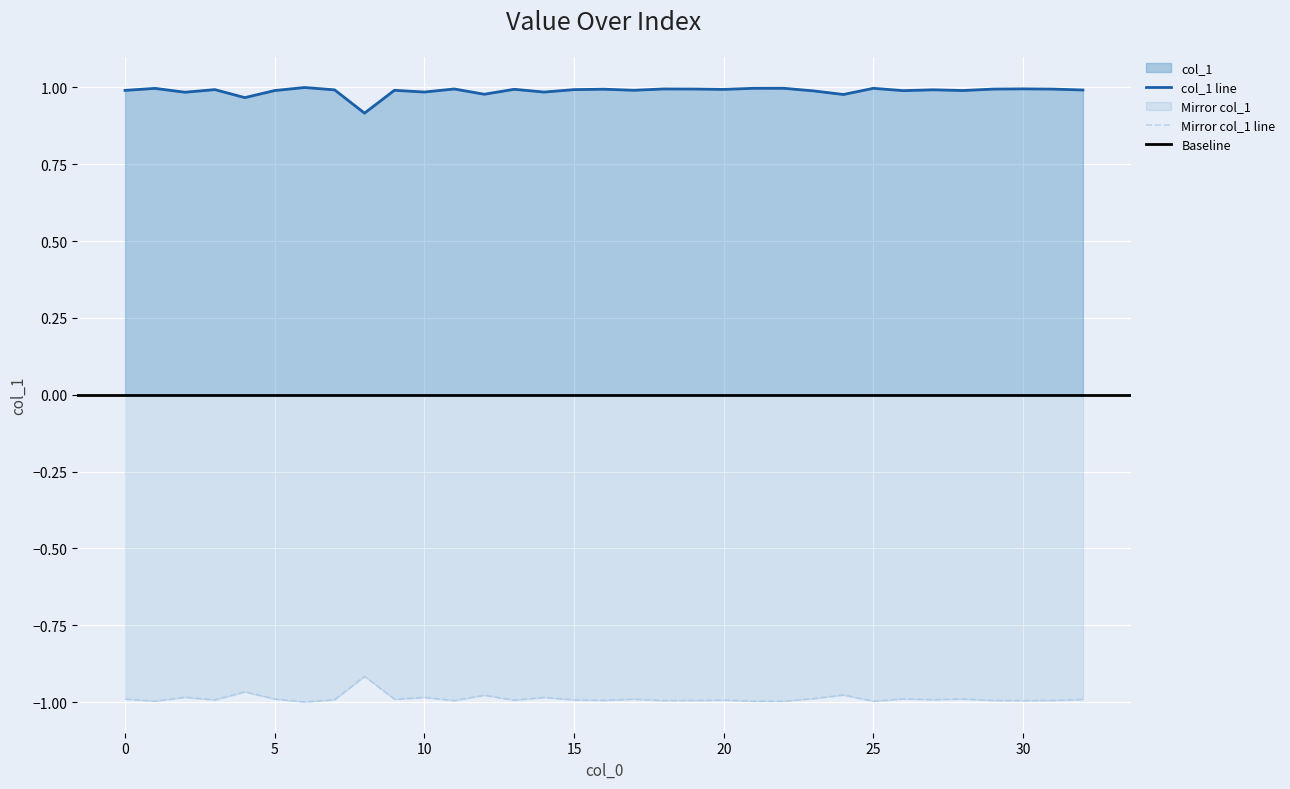

How many points are higher than both their immediate neighbors (excluding endpoints)?

12